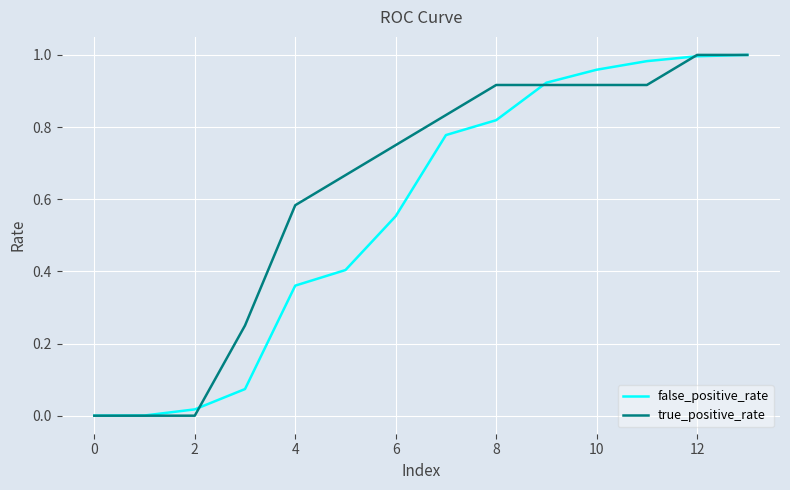

List the series in order of their overall mean, highest first.

true_positive_rate, false_positive_rate